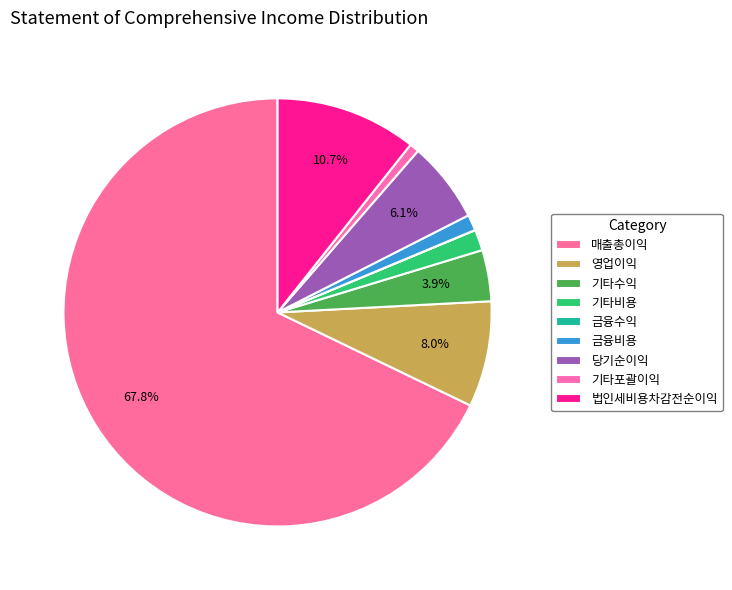

Between 기타수익 and 금융수익, which is larger?

기타수익